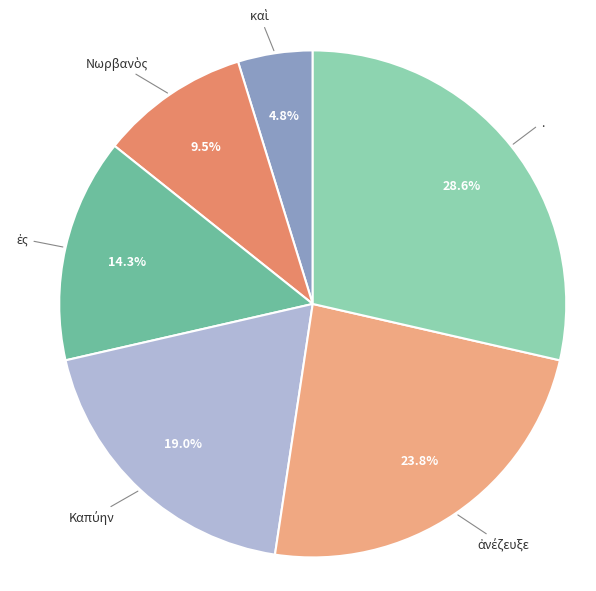

Does . account for over 50% of the chart?

No